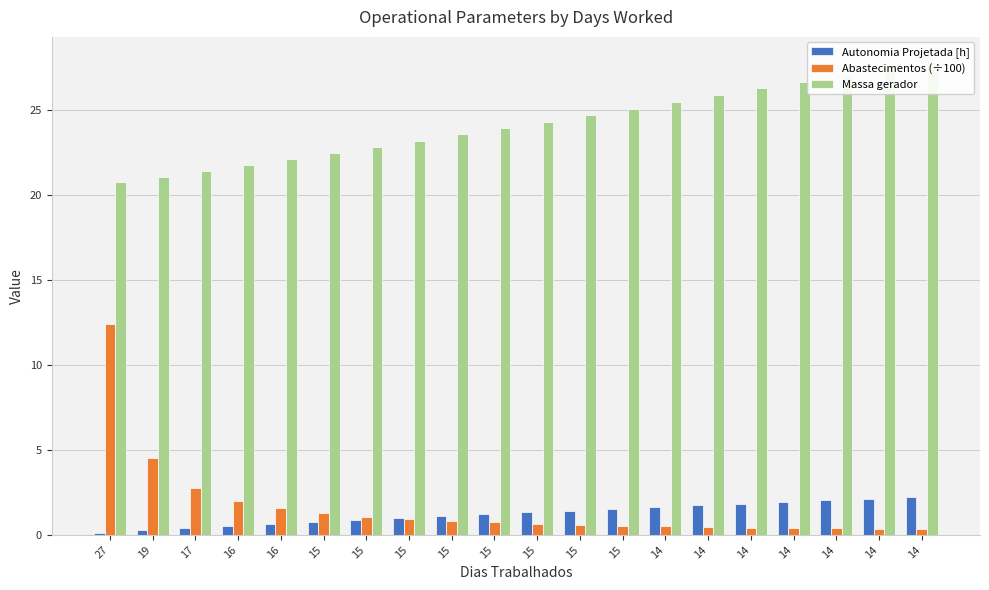

What is the value of the Autonomia Projetada [h] bar at the 18th from the left?

1.6